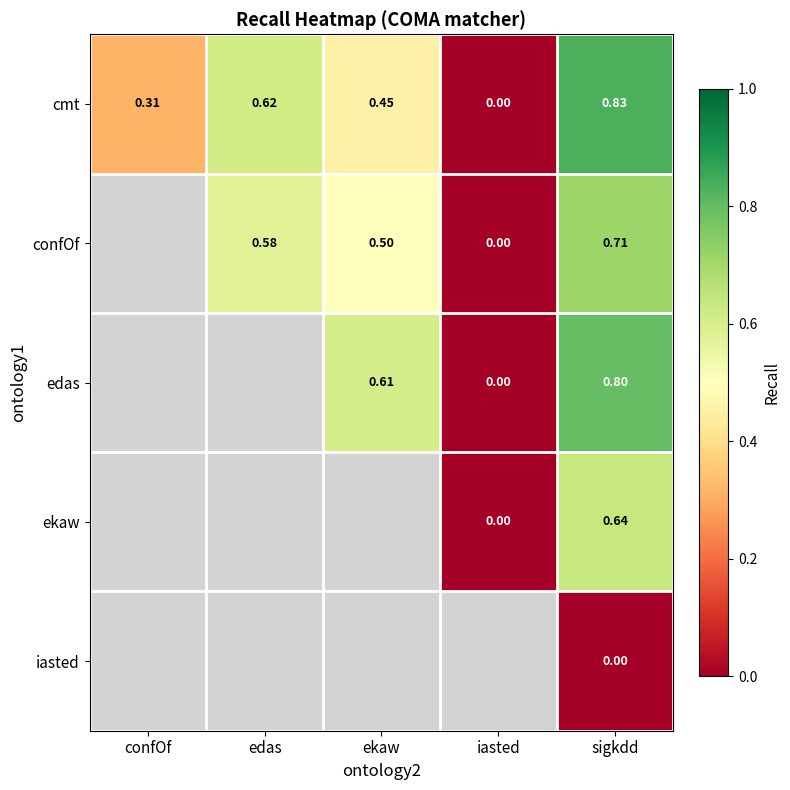

How many series are shown in this chart?

5